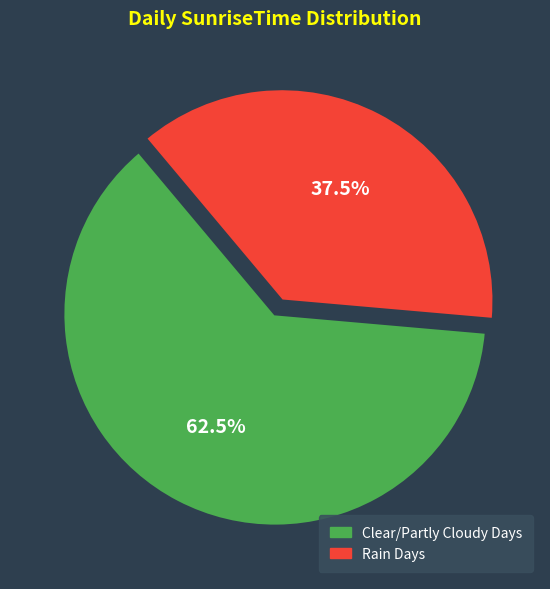

Which category has the smallest portion of the pie?

Rain Days